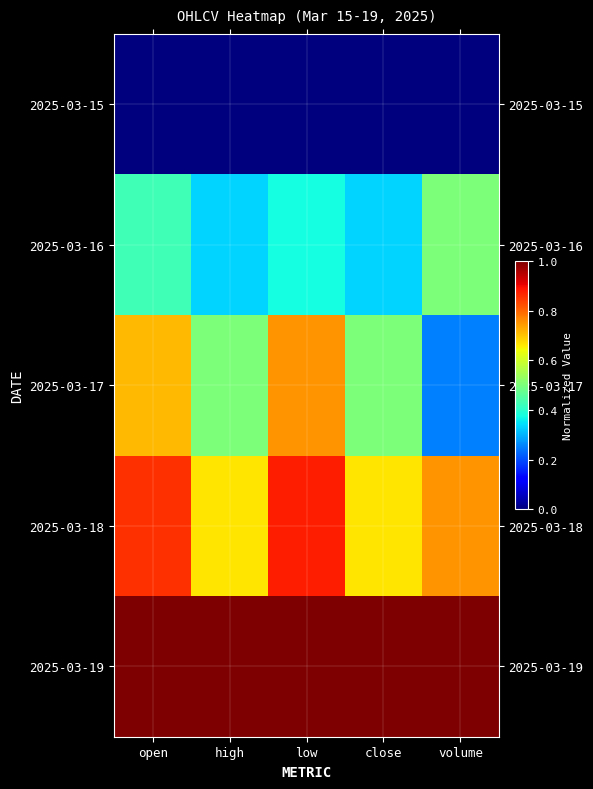

Reading right to left, transcribe all the data shown in this chart.

2025-03-15: volume=0.0	close=0.0	low=0.0	high=0.0	open=0.0
2025-03-16: volume=0.5	close=0.3	low=0.4	high=0.3	open=0.4
2025-03-17: volume=0.2	close=0.5	low=0.8	high=0.5	open=0.7
2025-03-18: volume=0.8	close=0.7	low=0.9	high=0.7	open=0.9
2025-03-19: volume=1.0	close=1.0	low=1.0	high=1.0	open=1.0